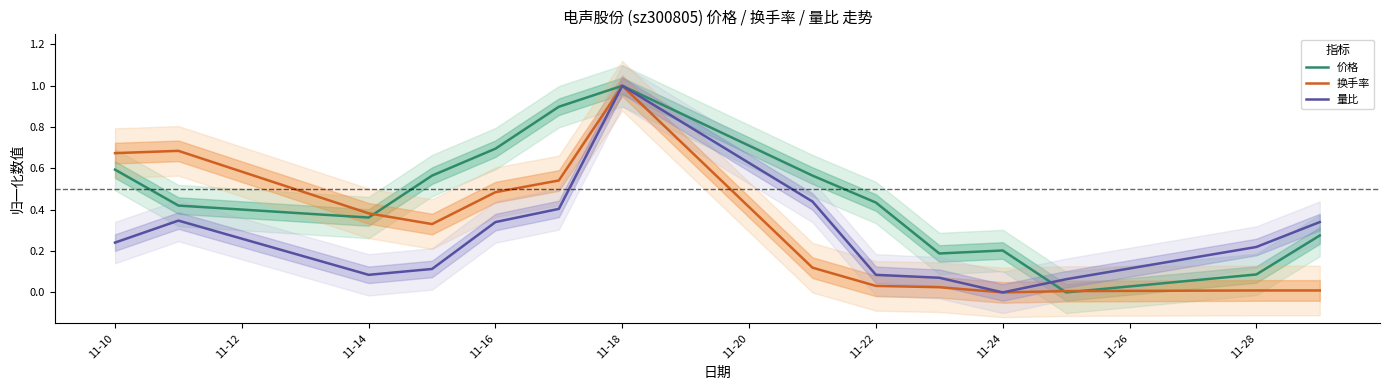

True or false: 换手率 has a value of 0.6 at 11-14.

False